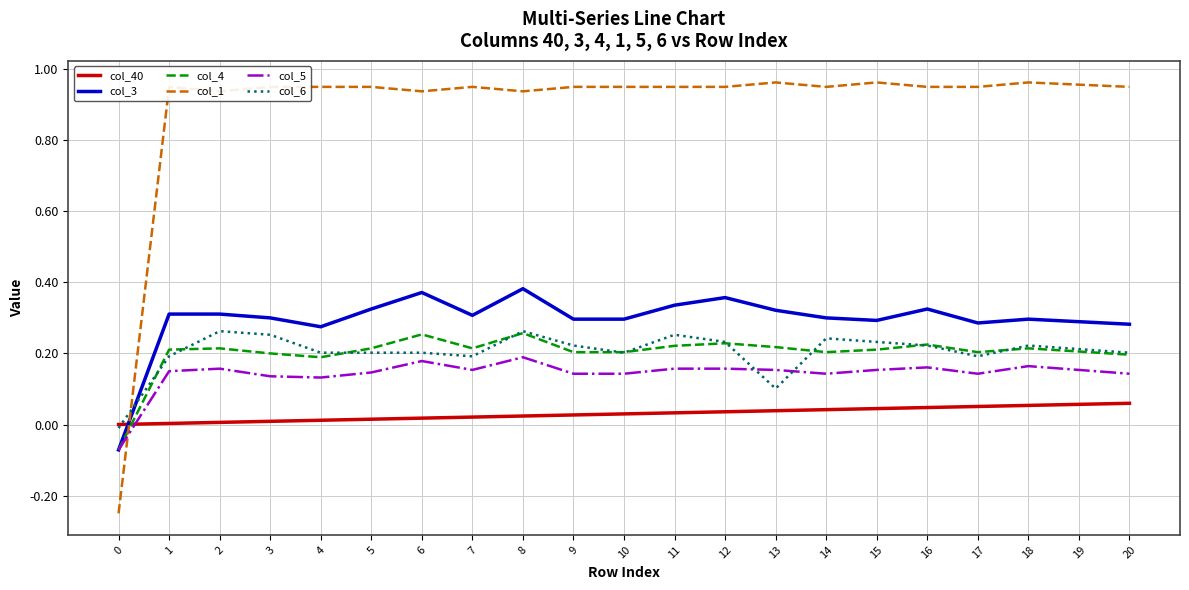

Which series has the widest spread of values?

col_1